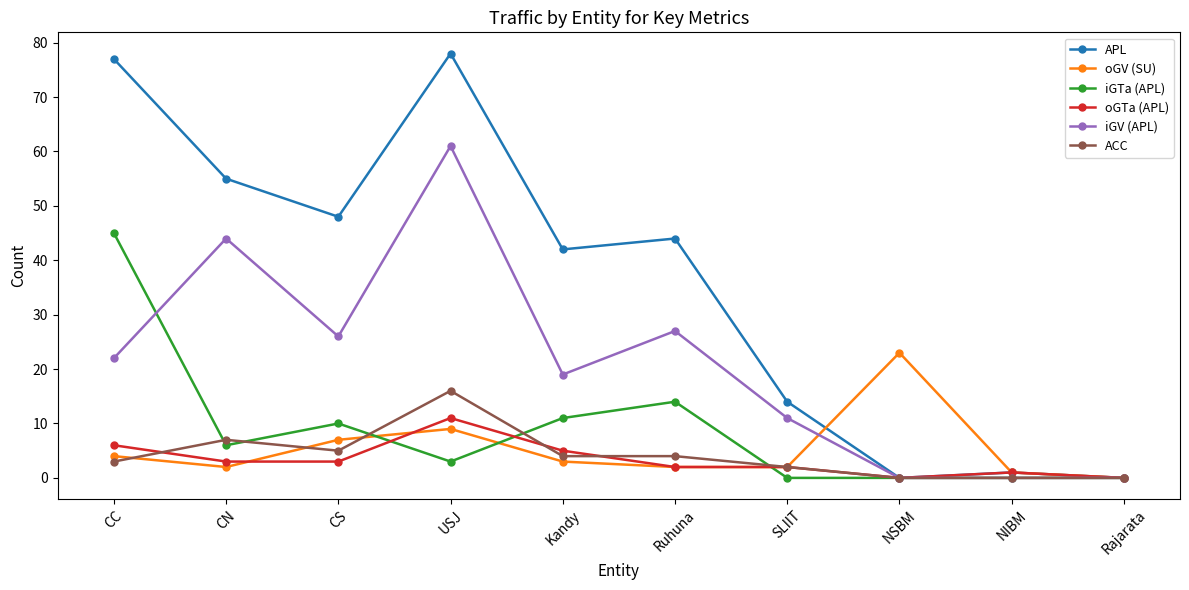

What is the maximum value shown in the chart?

78